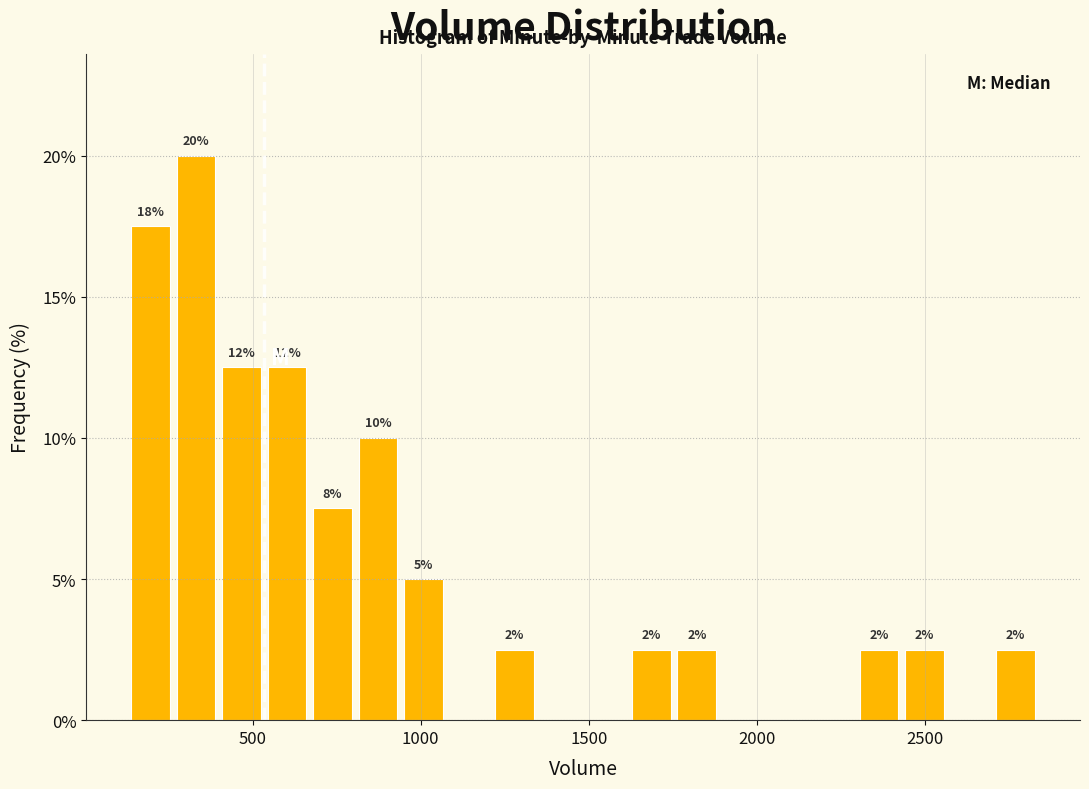

Read against the x-axis, roughly where is the centre of the tallest bar?

350